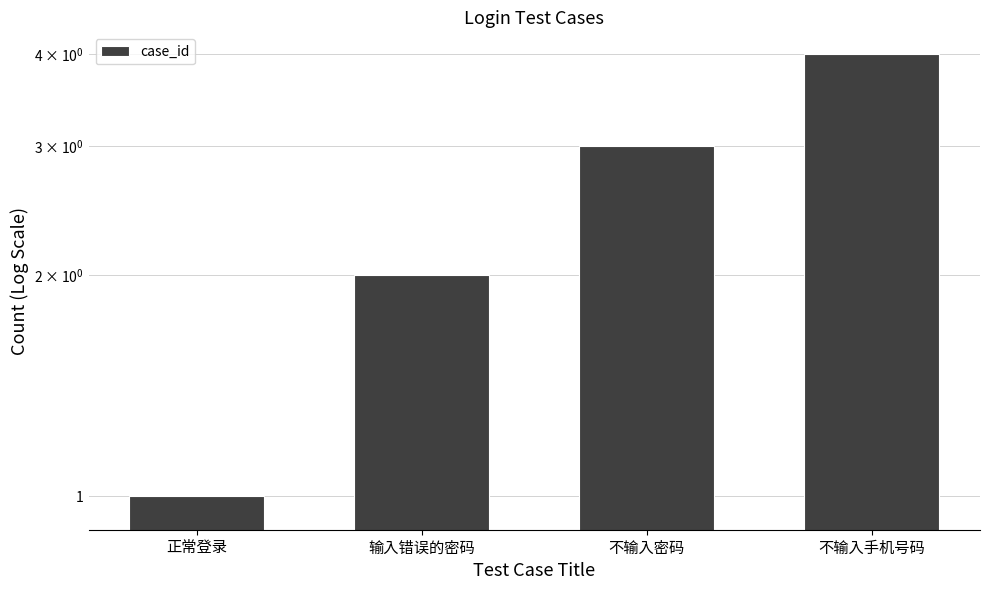

List the labels in order of value, smallest first.

正常登录, 输入错误的密码, 不输入密码, 不输入手机号码